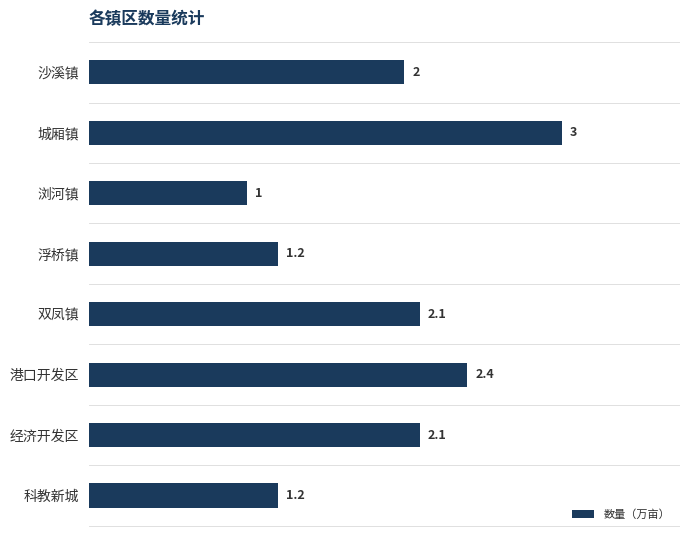

What is the sum of the values at 科教新城 and 沙溪镇?

3.2